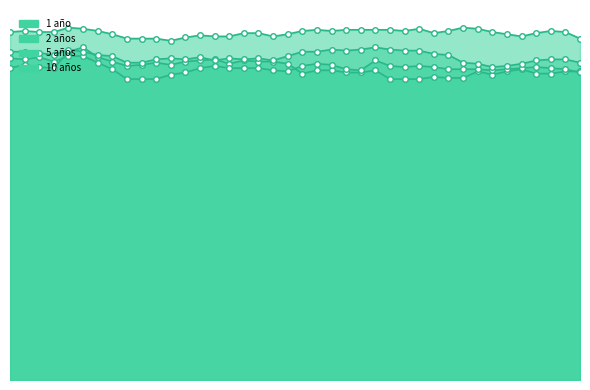

True or false: 10 años and 1 año cross at least once.

False